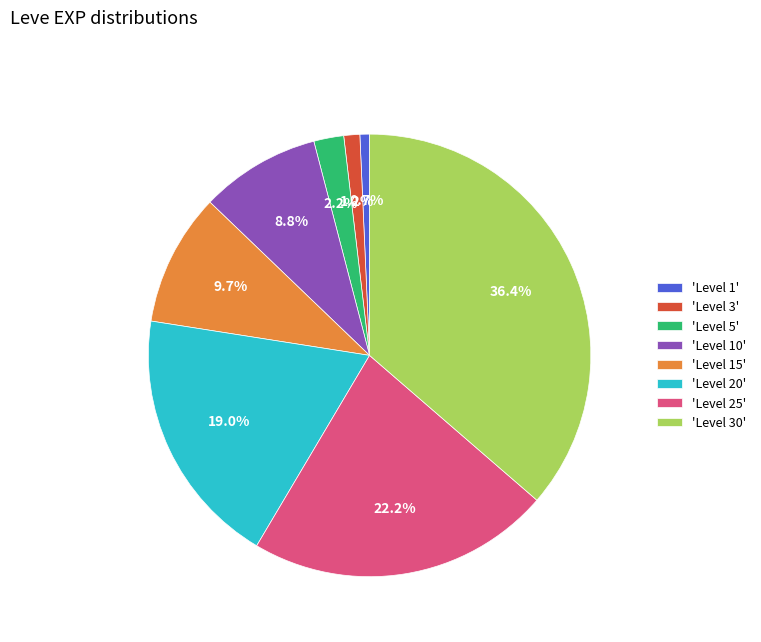

Which category has the biggest portion of the pie?

'Level 30'